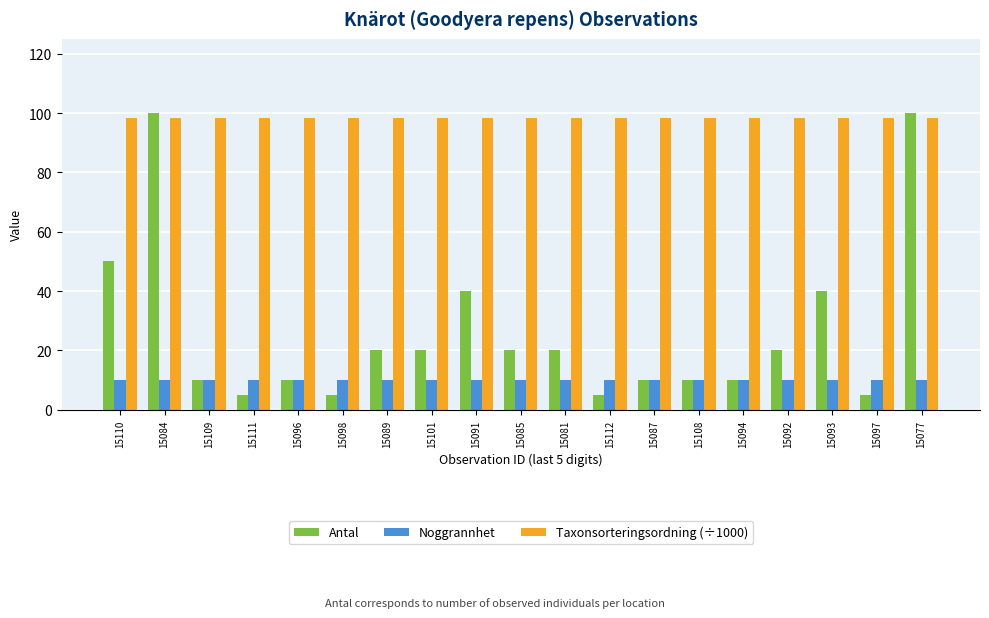

What is the label of the 3rd bar from the right?

15093